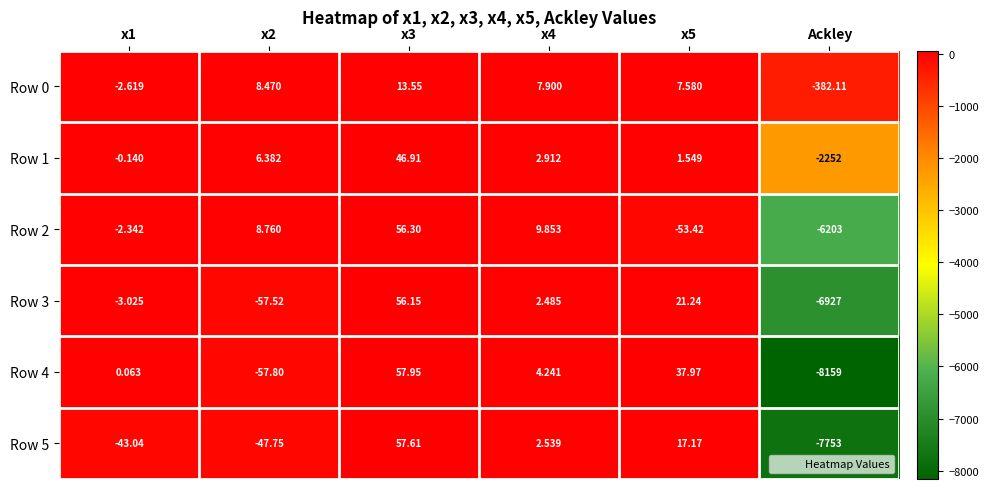

How many values in the Row 5 series are below 2?

3